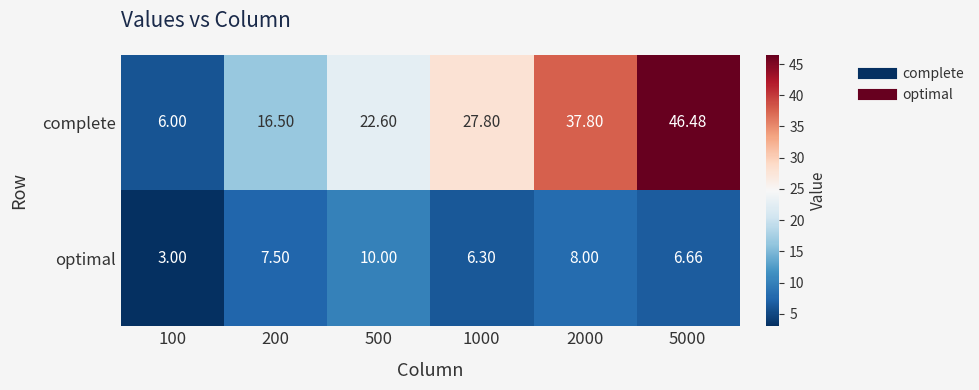

Count the number of categories in the chart.

6